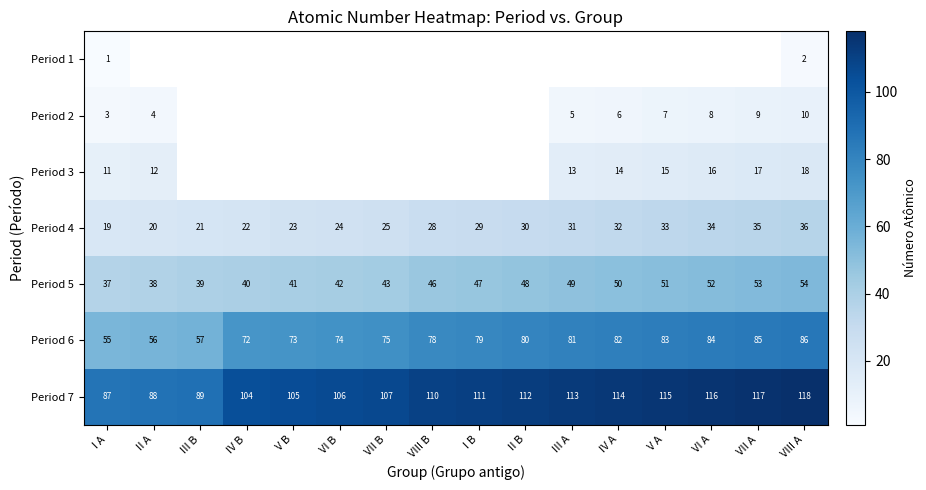

At how many categories does at least one series exceed 112?

6